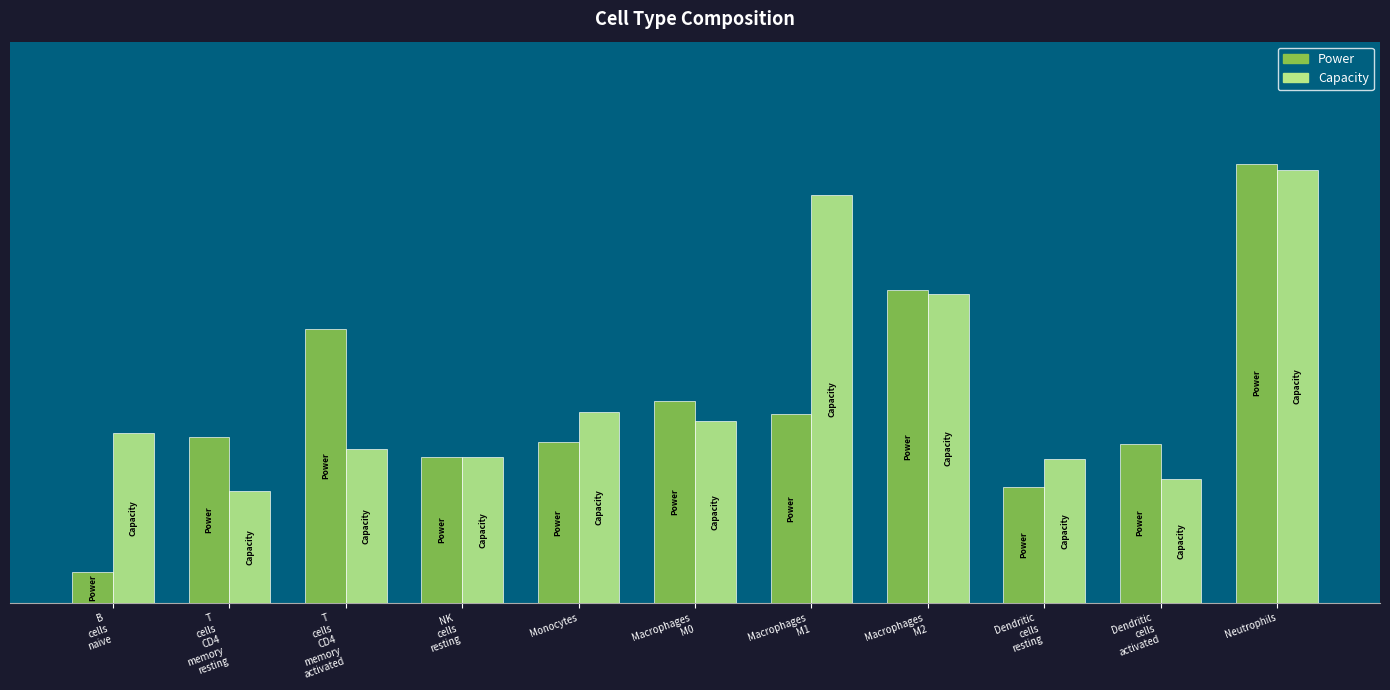

What are all the series names shown in the legend?

Power, Capacity